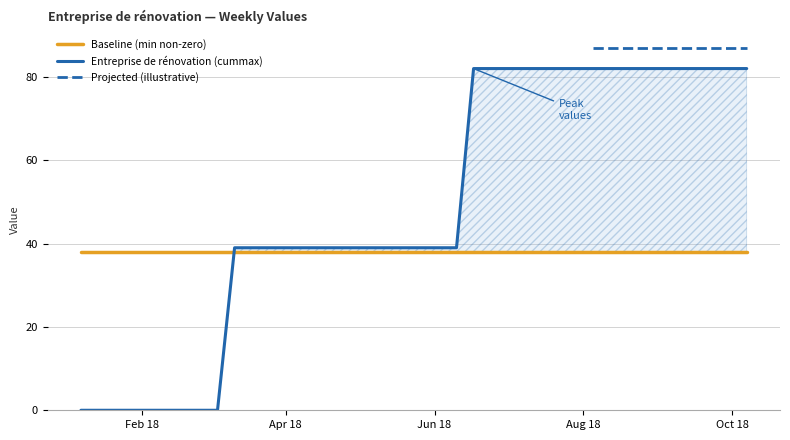

What position from the left is 2018-09-02?

35